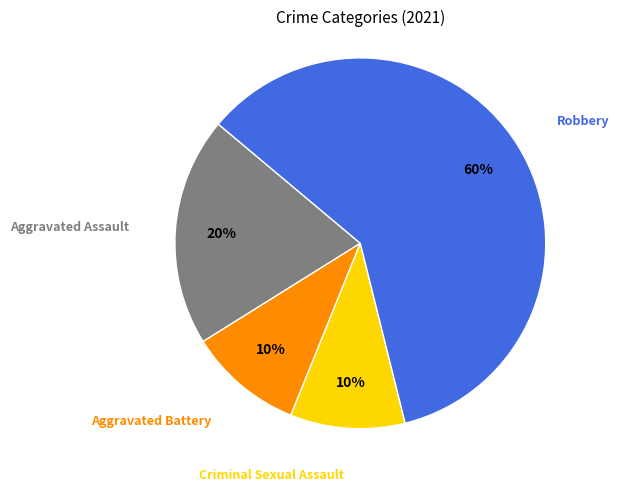

To the nearest percent, what is the average slice percentage?

25%